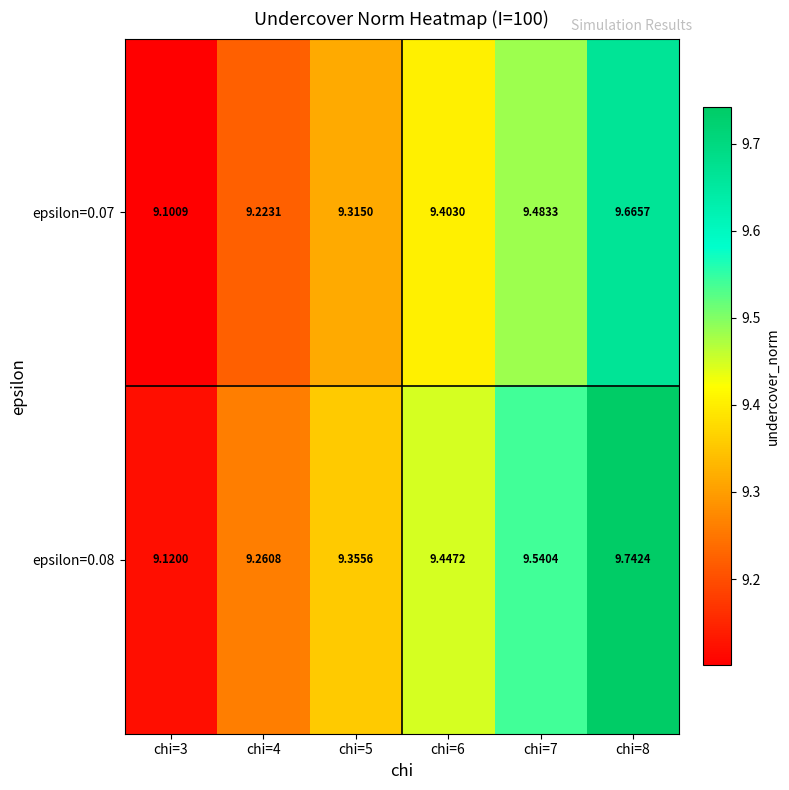

Is the value of epsilon=0.08 at chi=7 greater than the value of epsilon=0.07 at chi=6?

Yes